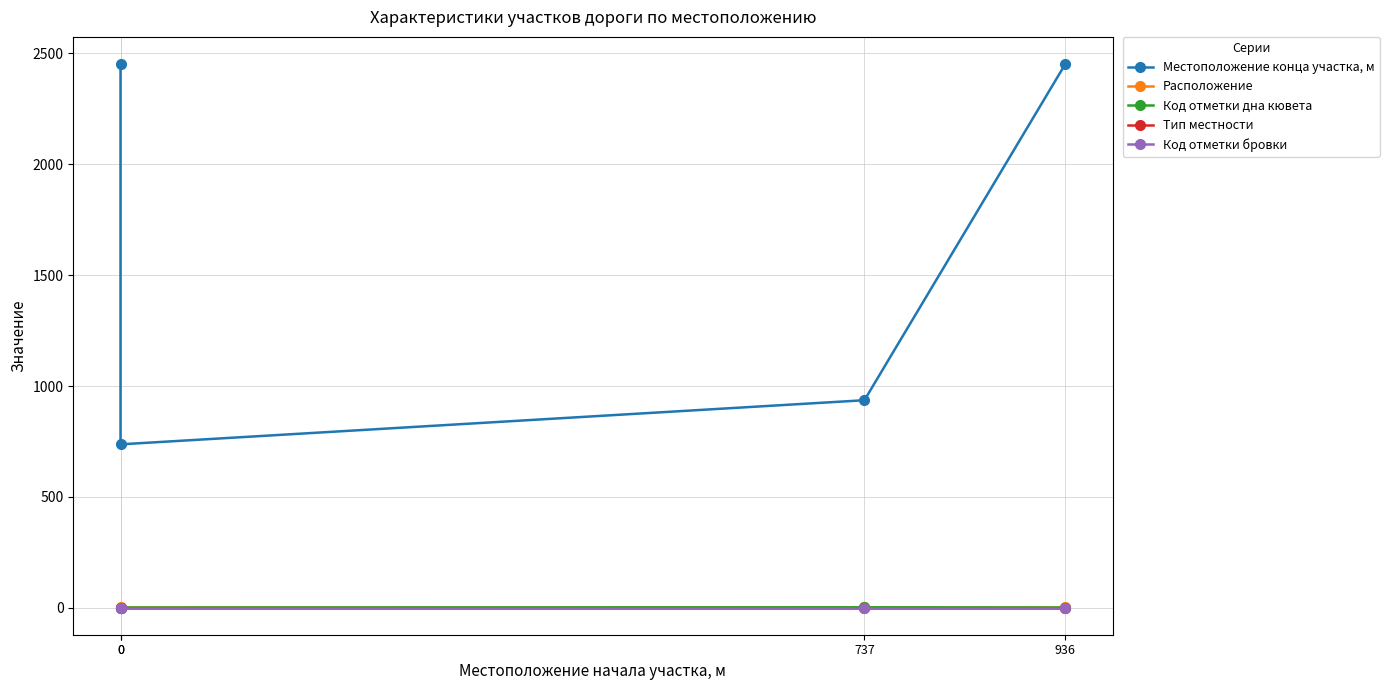

How many interior local valleys does the Местоположение конца участка, м series have?

1